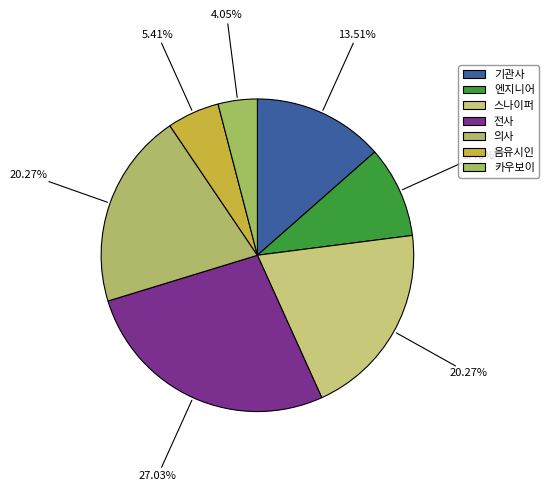

True or false: 기관사 accounts for 1% of the total.

False